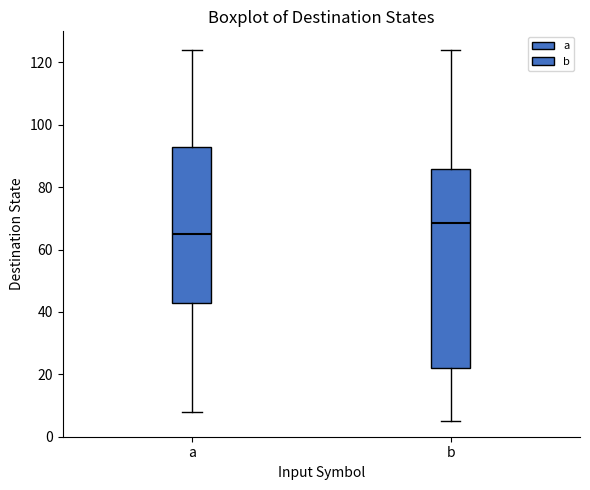

Where does the median line of the box for a sit on the y-axis? The values are not printed on the chart, so give them approximately, as read against the axis.

66